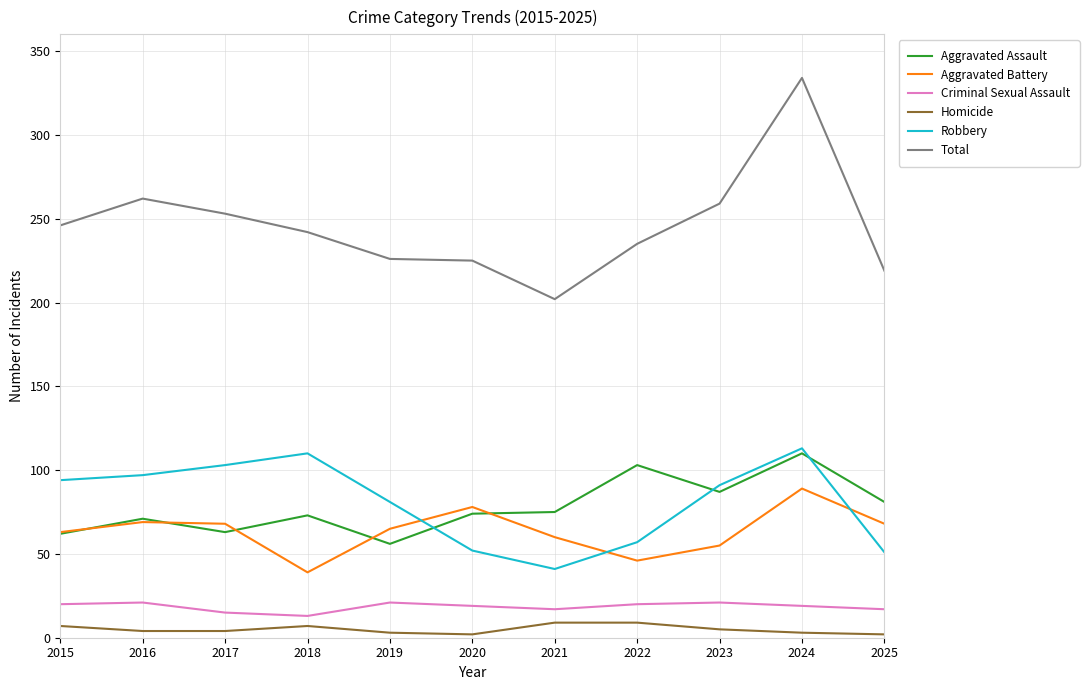

True or false: Aggravated Assault has a value of 102 at 2015.

False